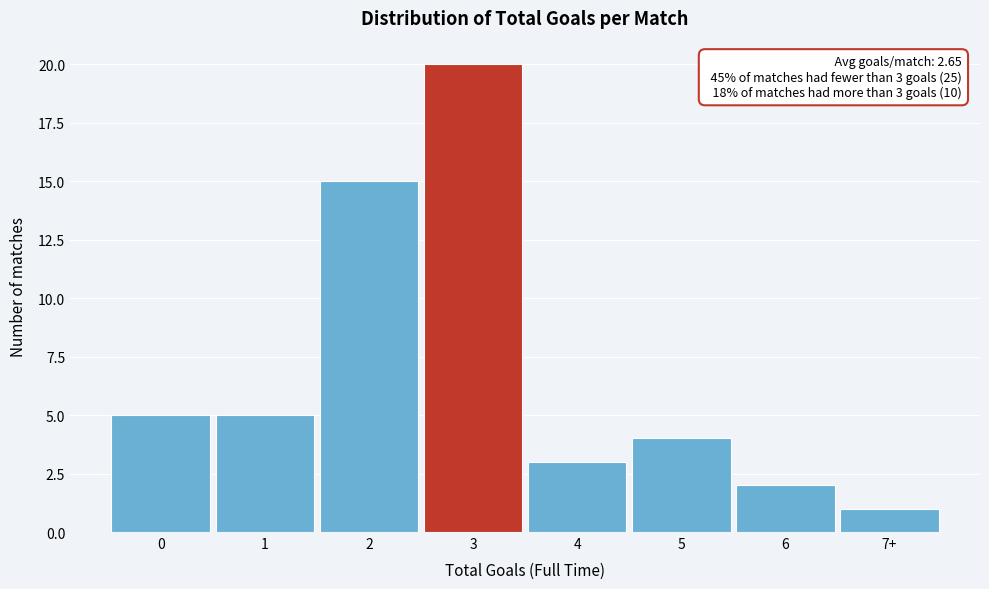

Reading right to left, list all the values displayed in this chart.

1	2	4	3	20	15	5	5